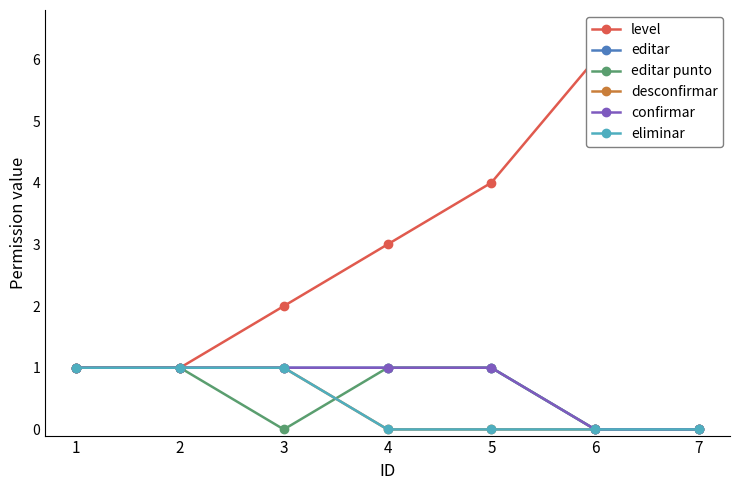

How many lines are shown in the chart?

6